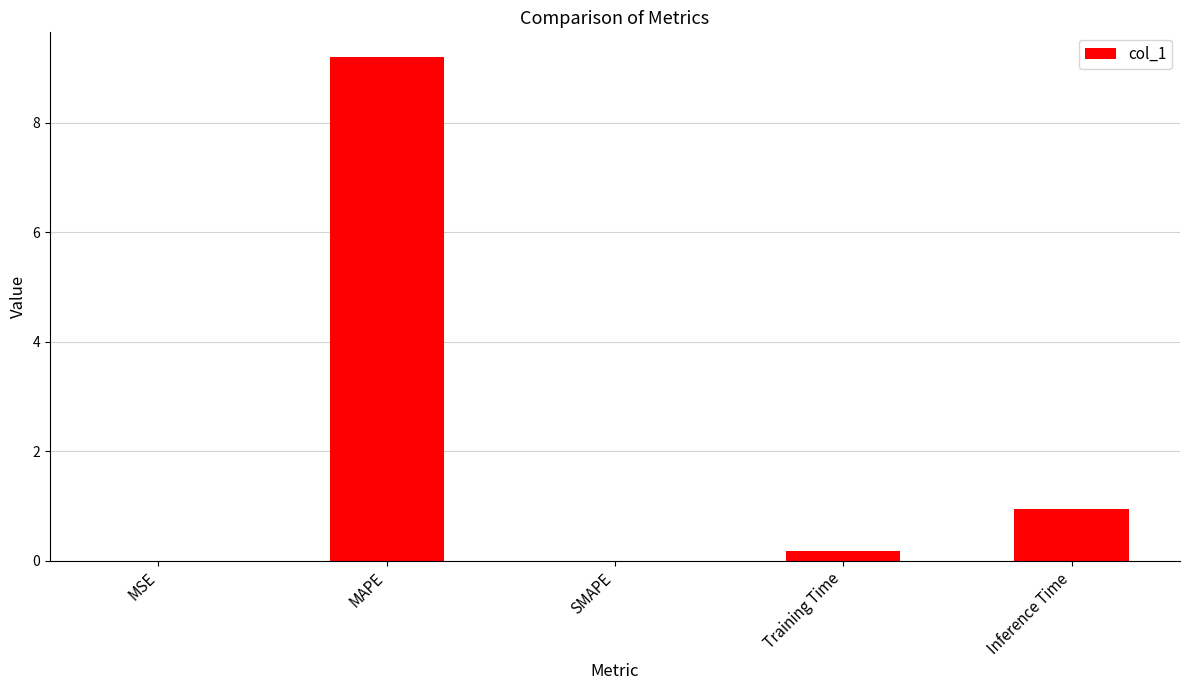

Which label corresponds to the largest value in the chart?

MAPE